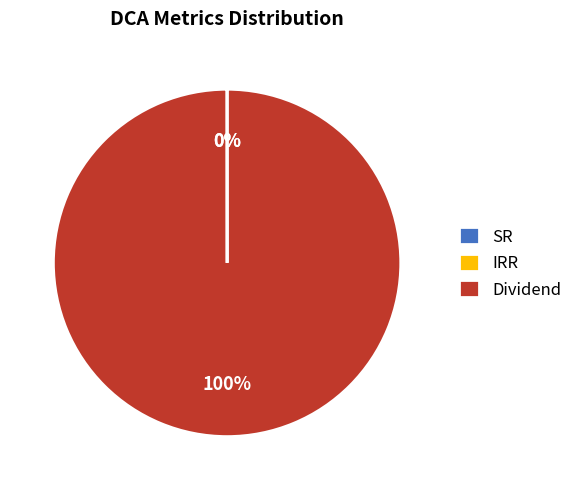

Is it true that Dividend is 91% of the pie?

False